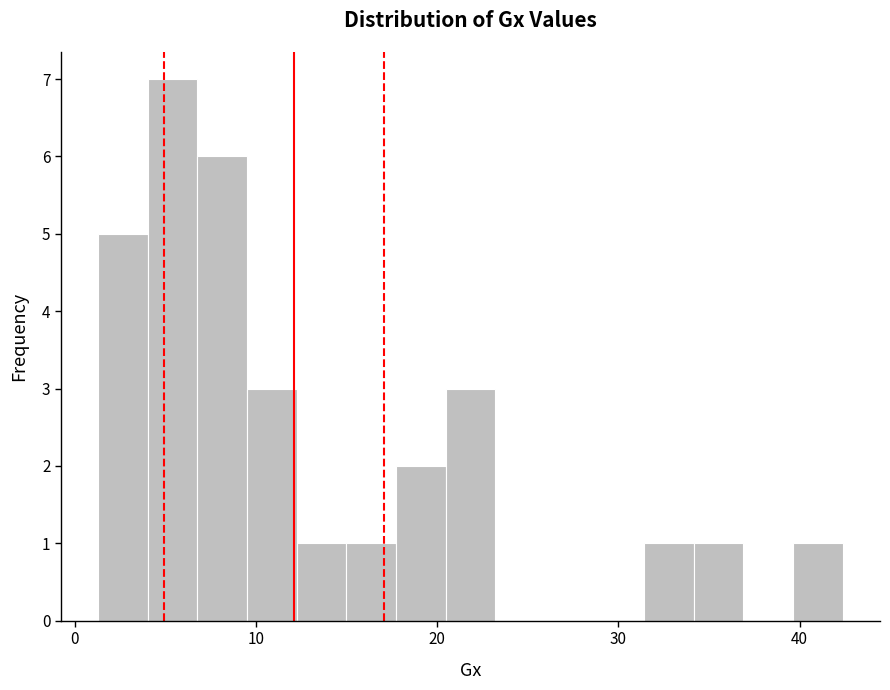

Read against the x-axis, roughly where is the centre of the tallest bar?

5